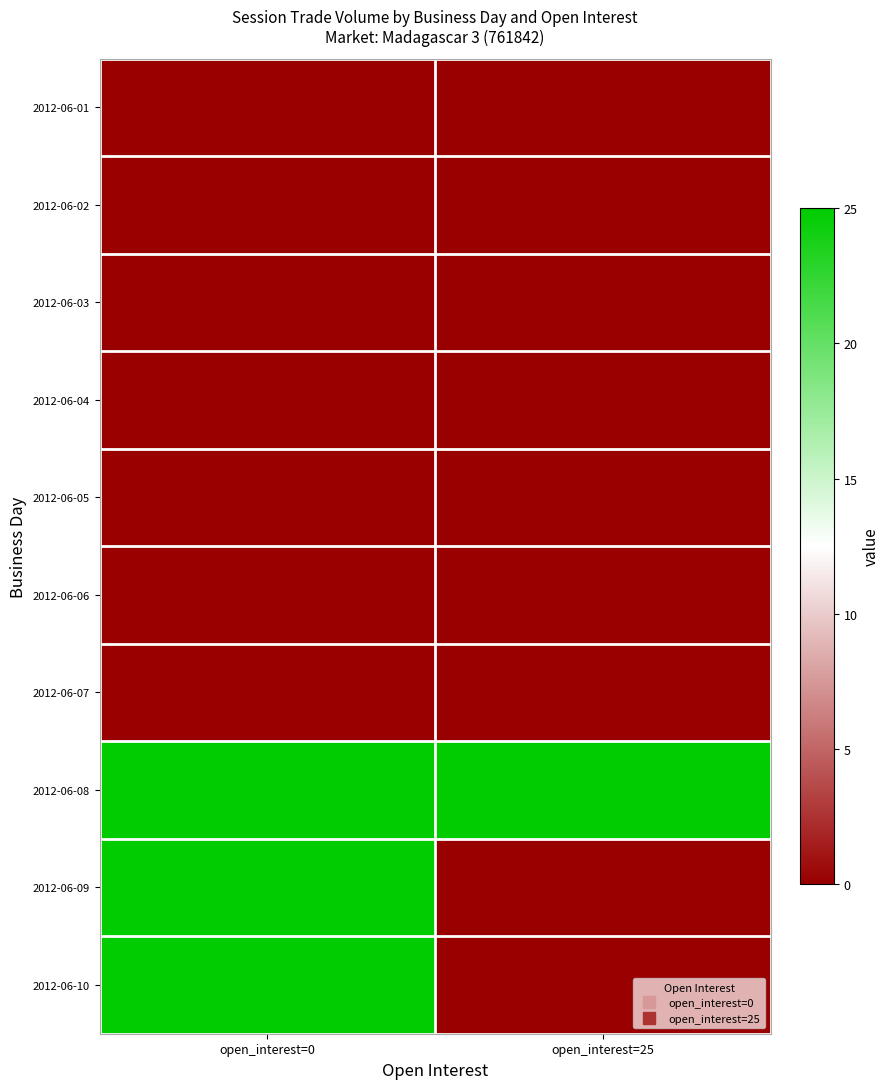

At which category is the sum across all series the highest?

open_interest=0